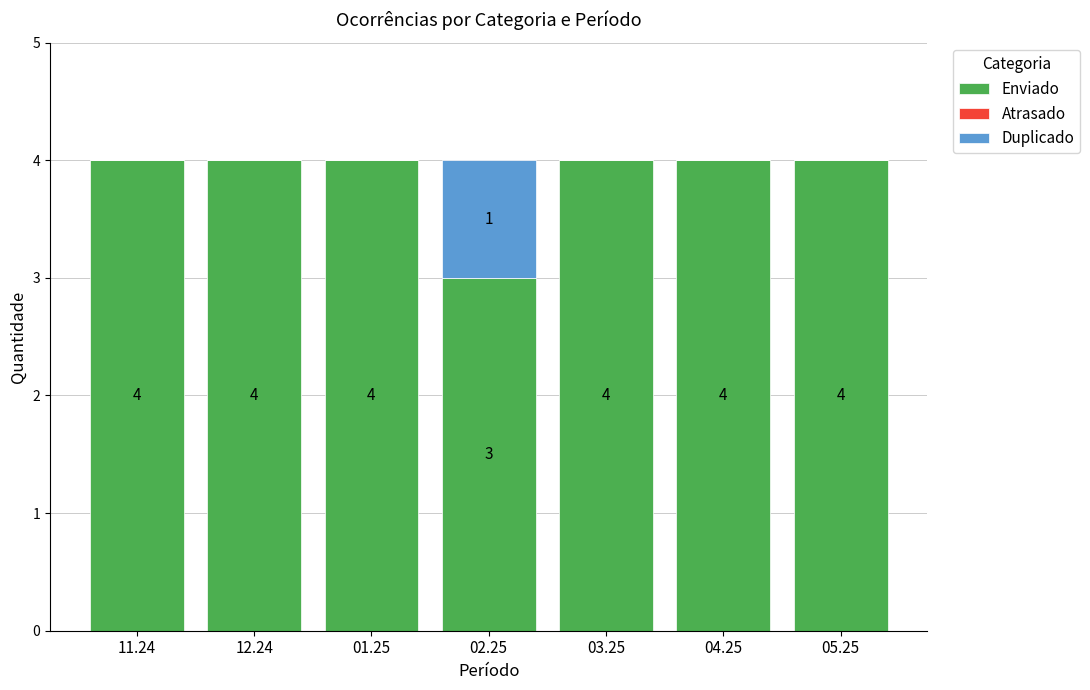

How many categories are shown in the chart?

7